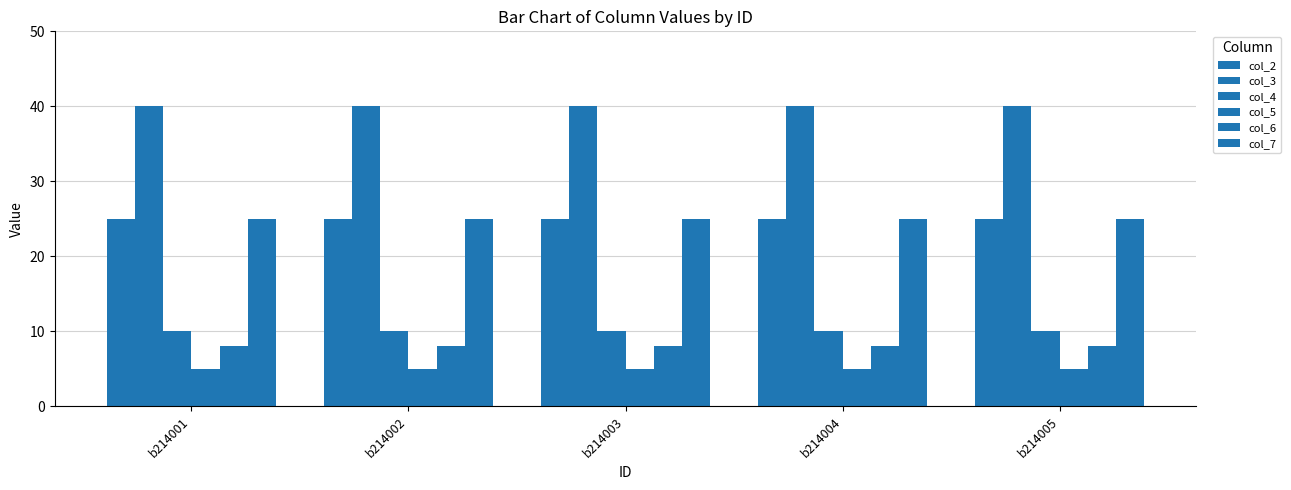

Rank the series at b214005 from lowest to highest value.

col_5, col_6, col_4, col_2, col_7, col_3